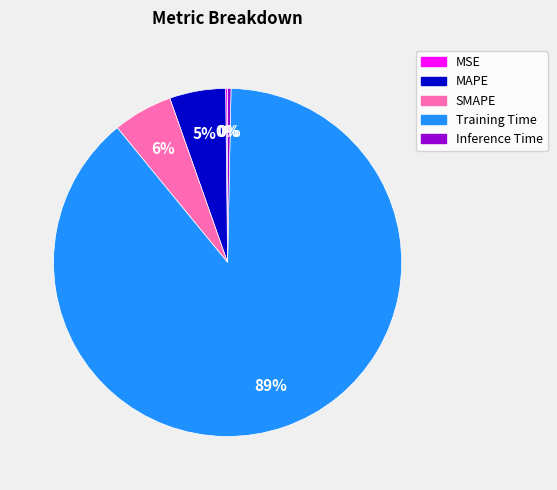

Which category has the biggest portion of the pie?

Training Time